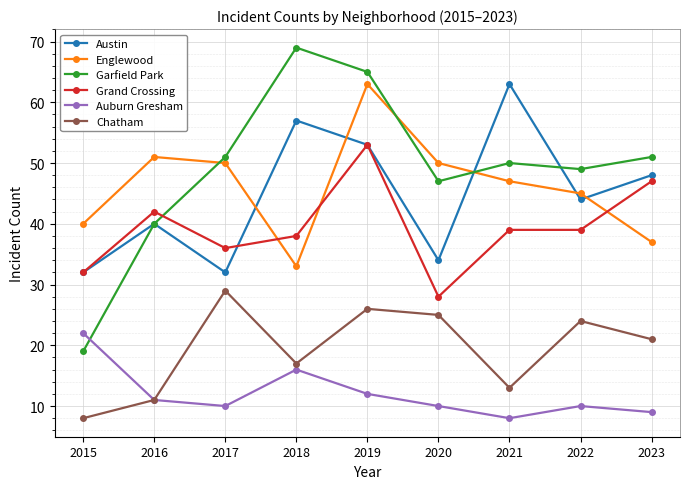

What is the value of the Garfield Park point at the 6th from the left?

47